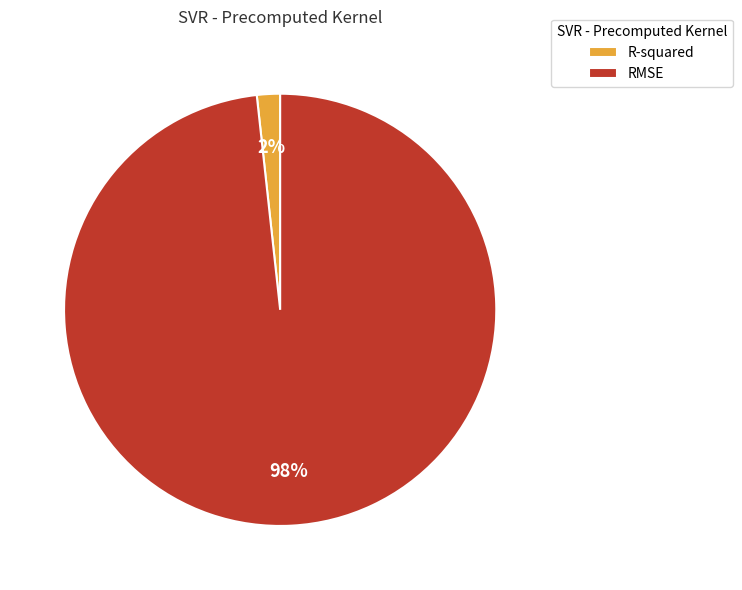

What percentage is the R-squared slice, to the nearest percent?

2%